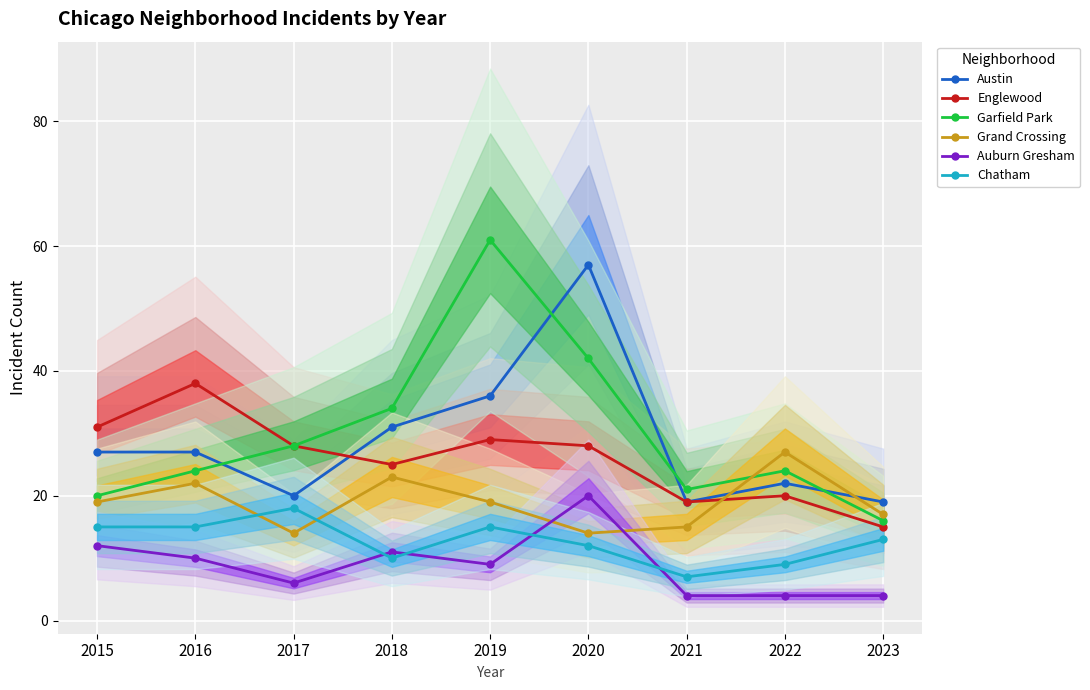

Between 2021 and 2017, which is larger?

2017